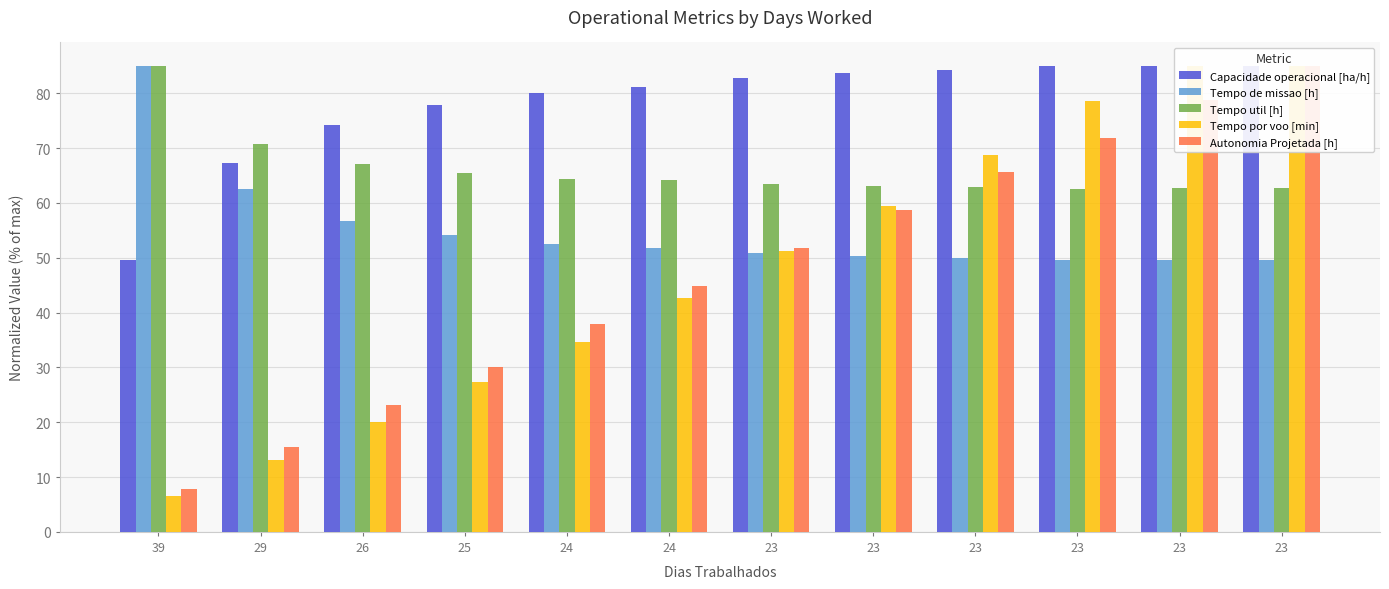

The value of Autonomia Projetada [h] at 24 is 15.5. True or false?

False